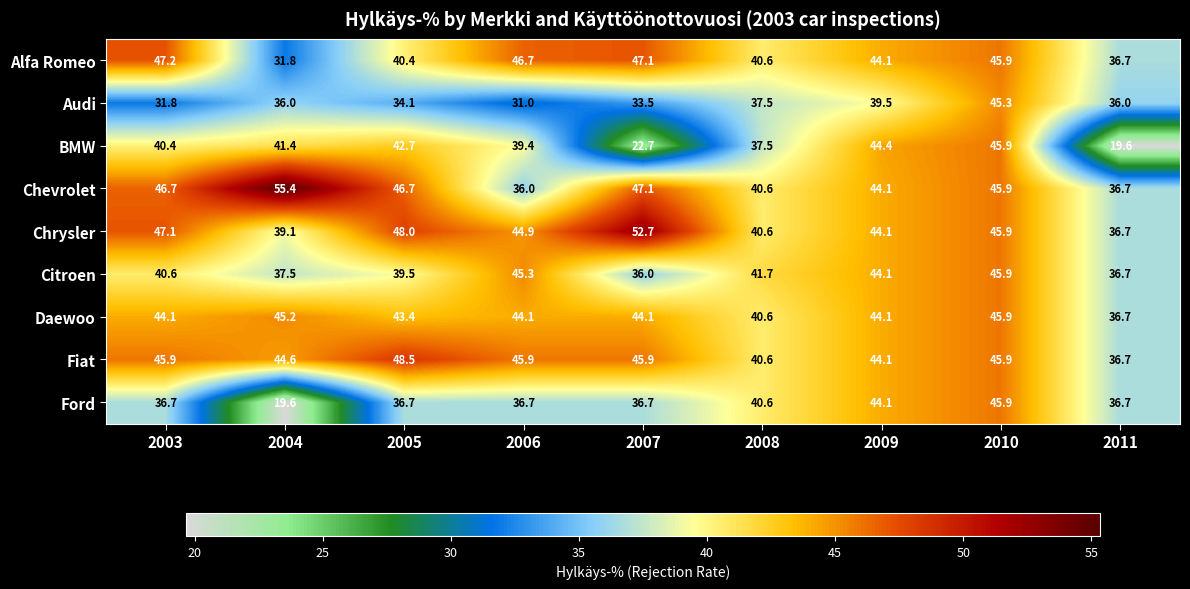

What is the difference between the highest and lowest values at 2005?

14.4